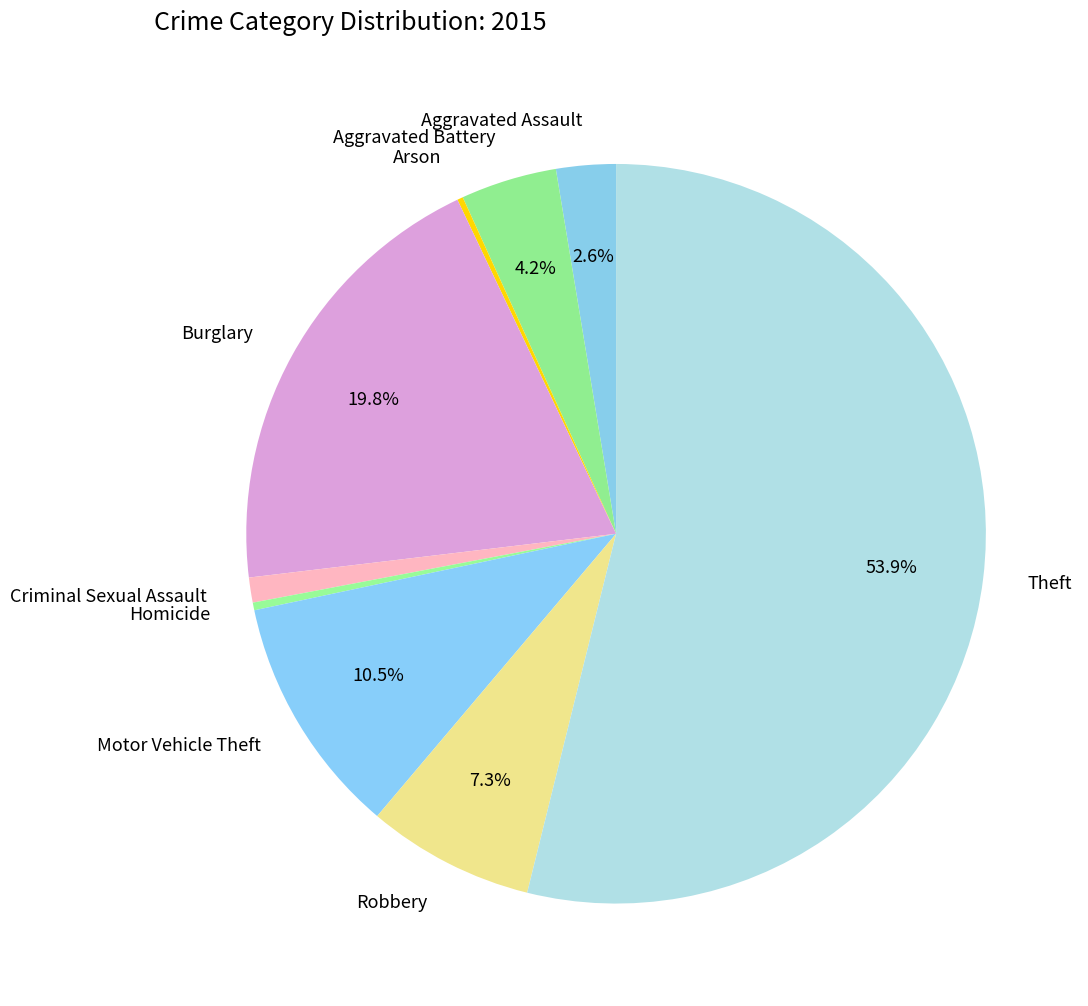

Combined, do Theft and Motor Vehicle Theft account for over 50%?

Yes